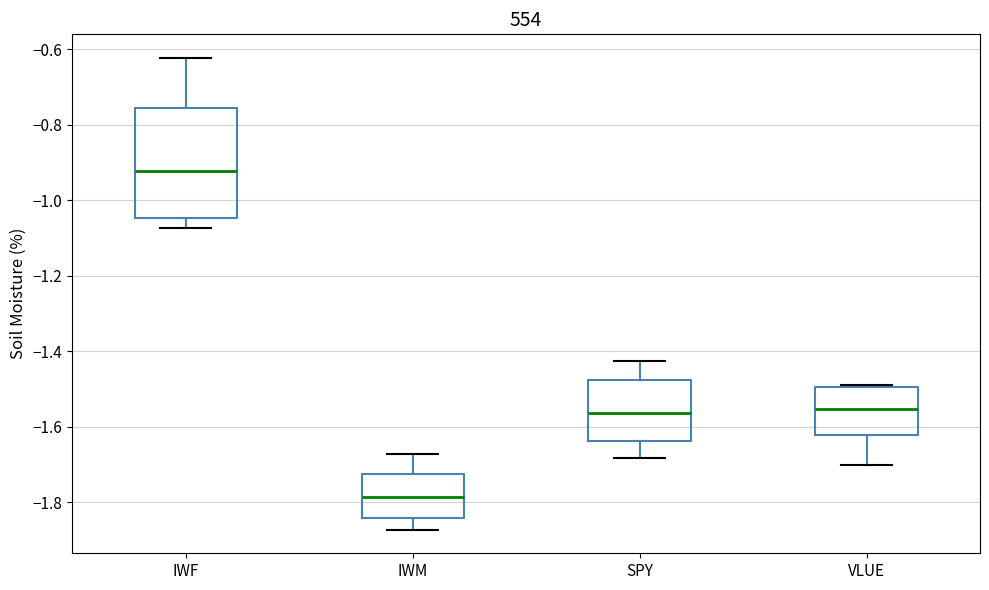

Where does the median line of the box for VLUE sit on the y-axis? The values are not printed on the chart, so give them approximately, as read against the axis.

-1.56